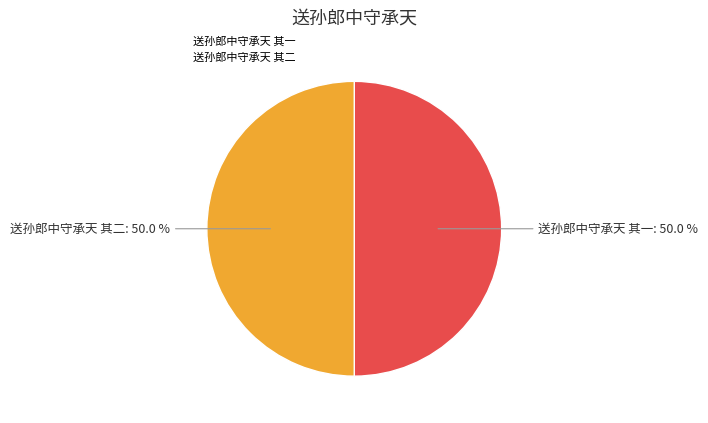

Combined, do 送孙郎中守承天 其一 and 送孙郎中守承天 其二 account for over 50%?

Yes